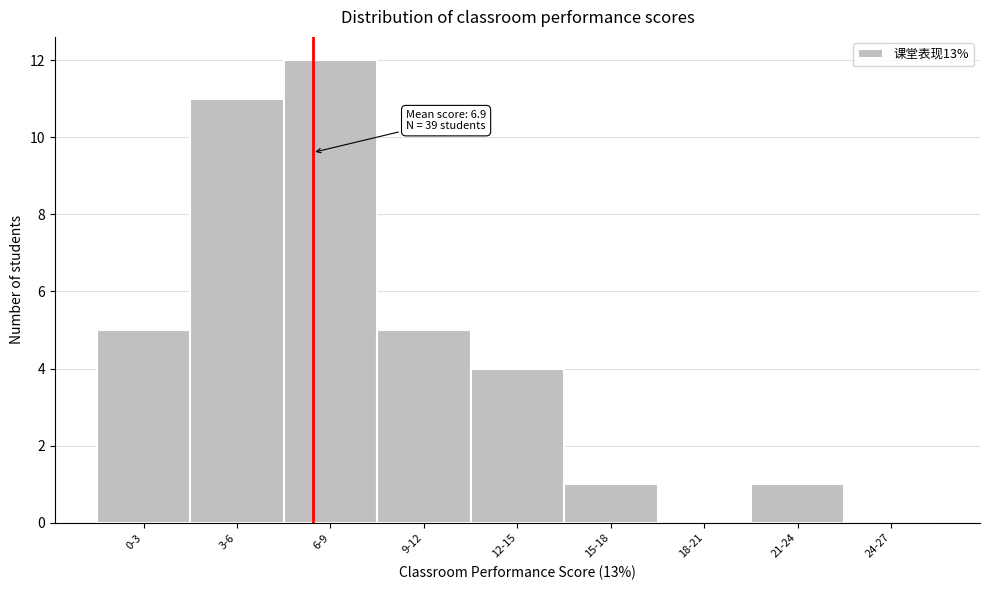

Reading left to right, list all the values displayed in this chart.

0-3=5	3-6=11	6-9=12	9-12=5	12-15=4	15-18=1	18-21=0	21-24=1	24-27=0